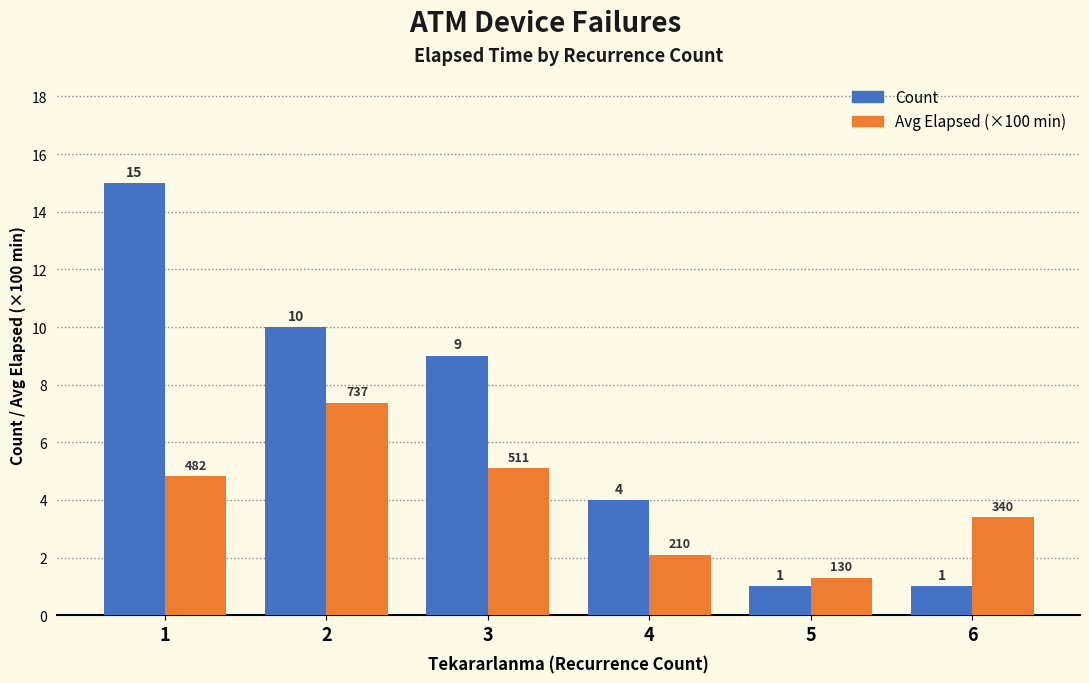

Which series has the largest range (max minus min)?

Count